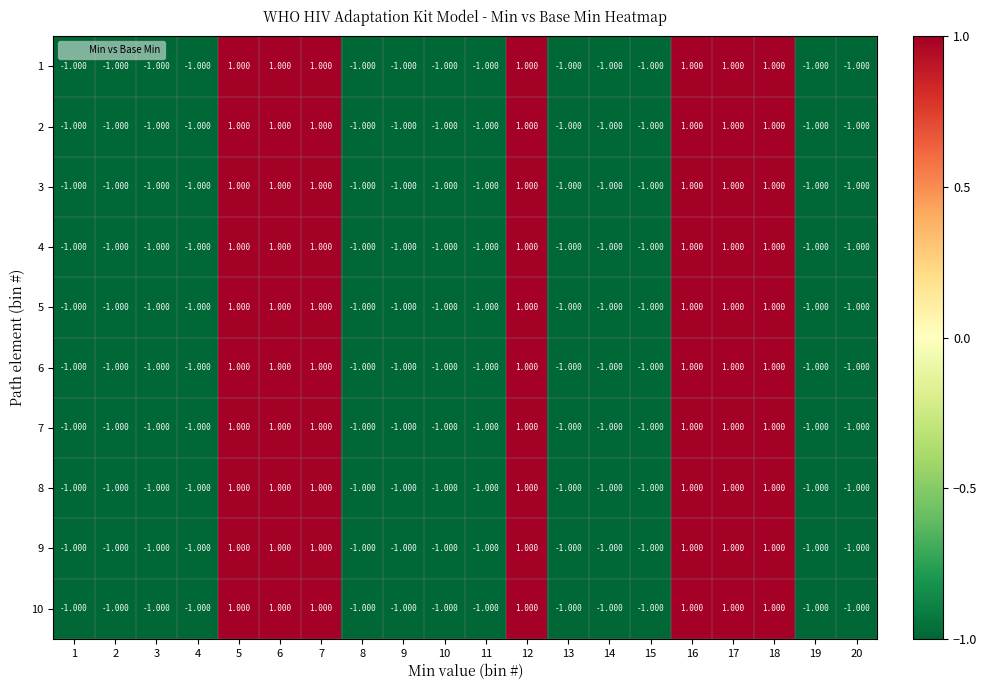

Is the value of 6 at 9 greater than the value of 9 at 17?

No